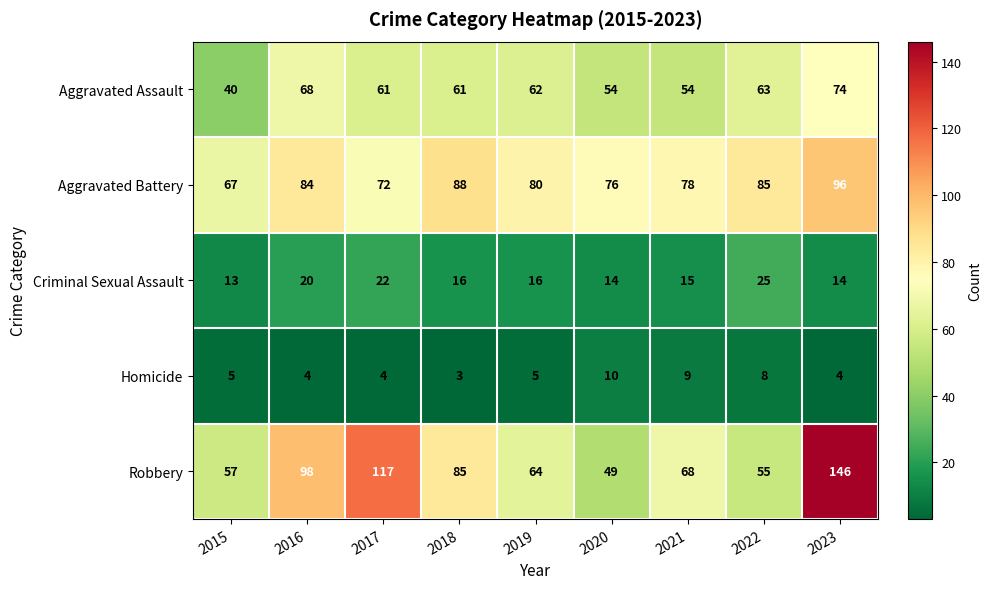

How many categories are shown in the chart?

9